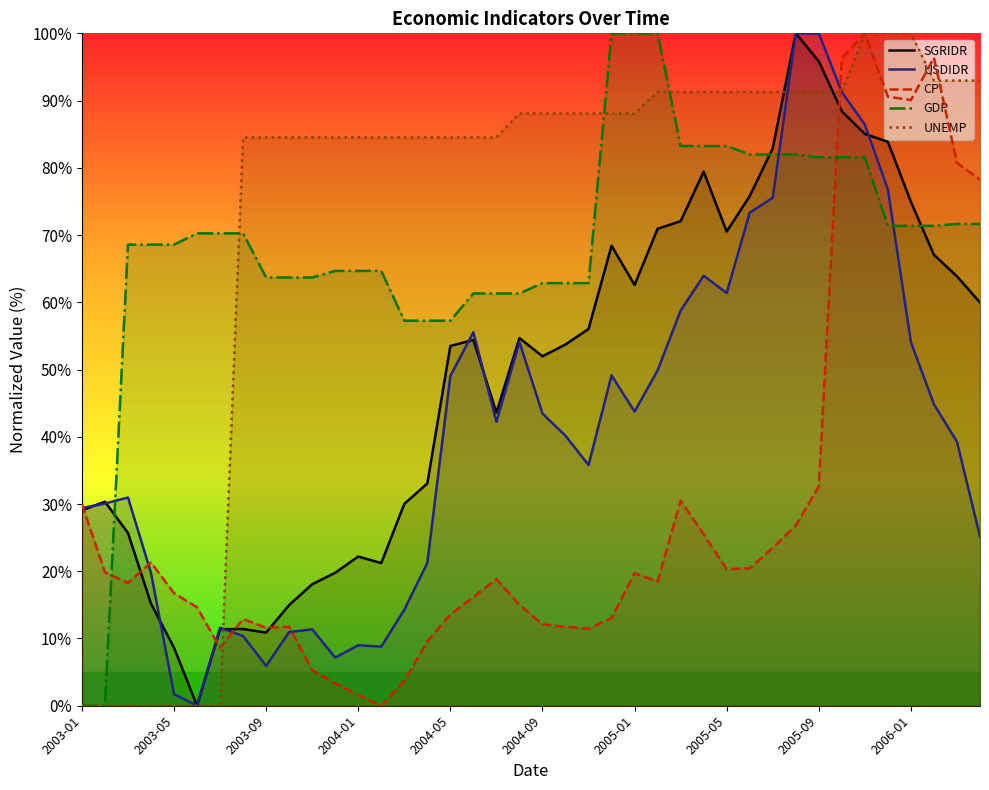

Count the number of data series in this chart.

5